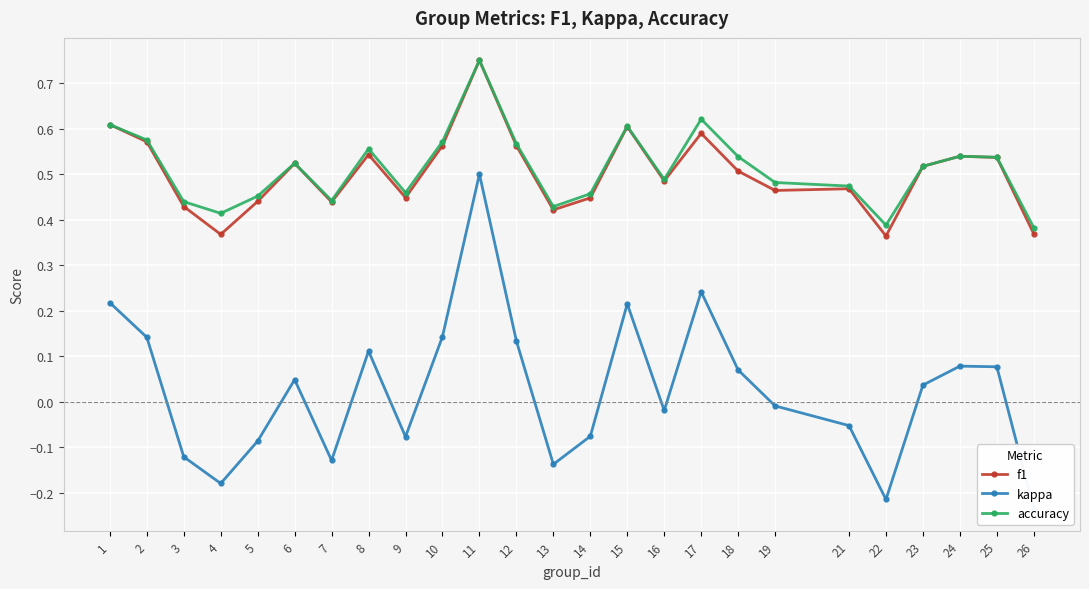

What are all the series names shown in the legend?

f1, kappa, accuracy